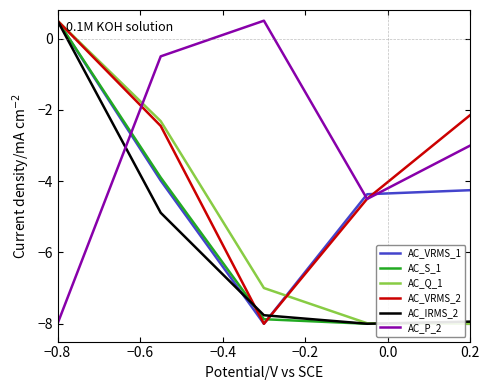

What is the maximum value shown in the chart?

0.5